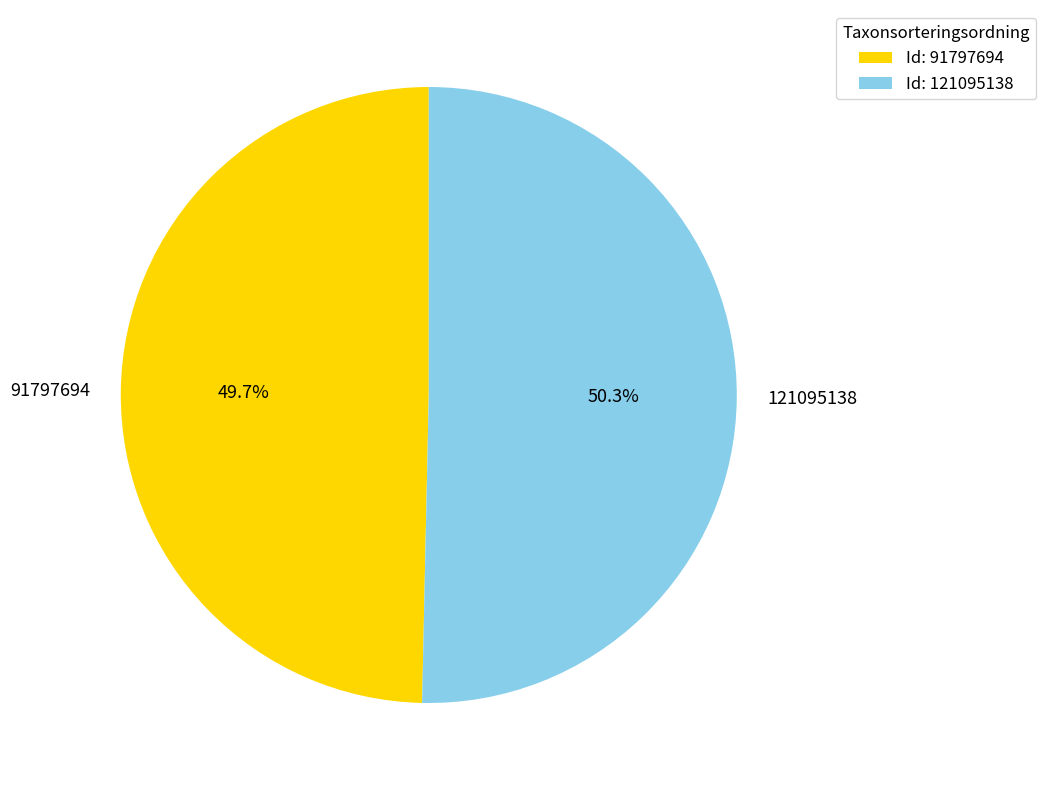

Is it true that 121095138 is 37% of the pie?

False